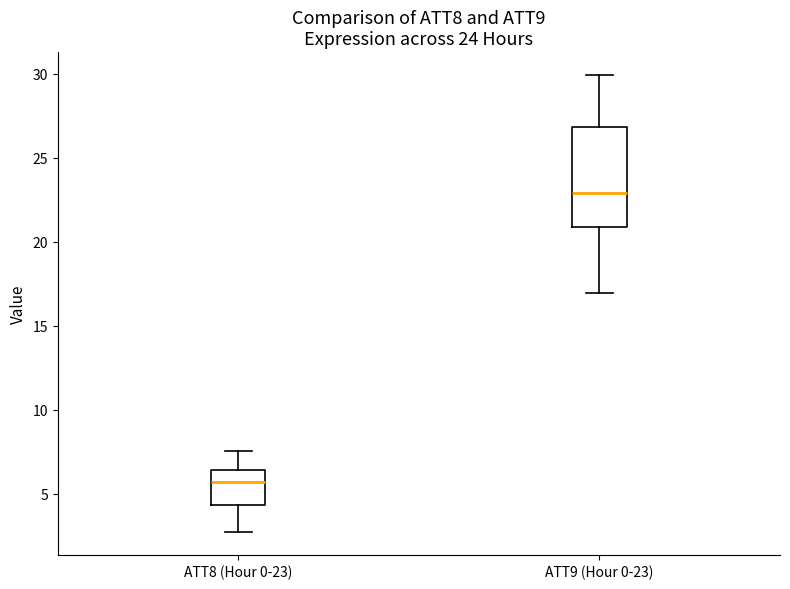

Where does the upper whisker of the box for ATT8 (Hour 0-23) end on the y-axis? The values are not printed on the chart, so give them approximately, as read against the axis.

7.5